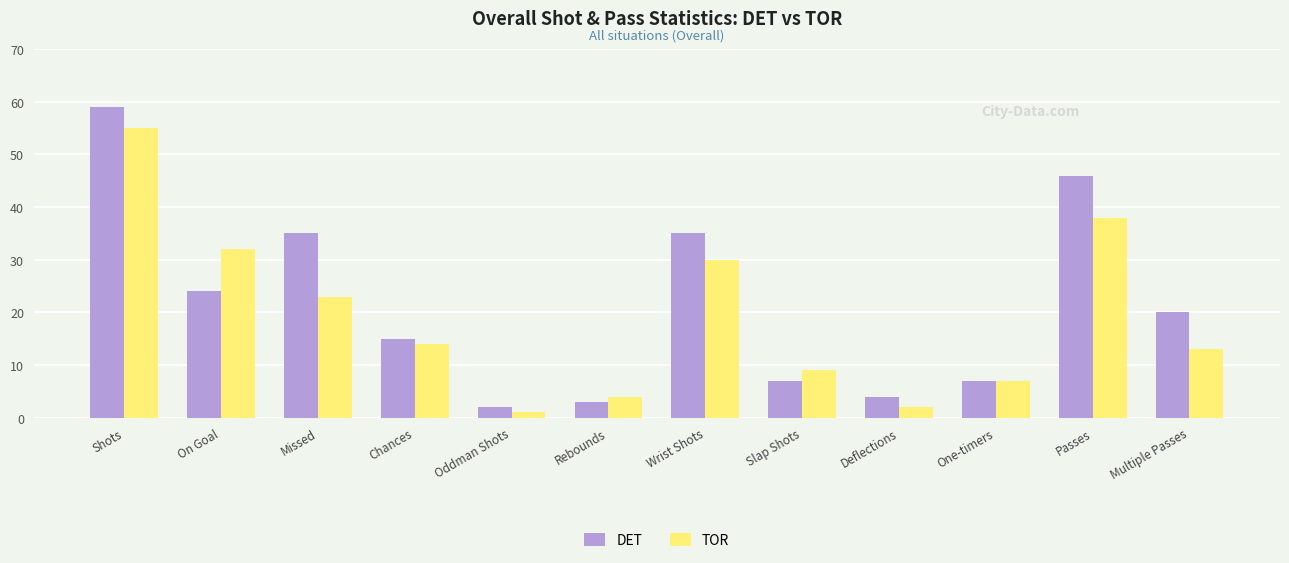

Reading left to right, list all the values displayed in this chart.

DET: Shots=59	On Goal=24	Missed=35	Chances=15	Oddman Shots=2	Rebounds=3	Wrist Shots=35	Slap Shots=7	Deflections=4	One-timers=7	Passes=46	Multiple Passes=20
TOR: Shots=55	On Goal=32	Missed=23	Chances=14	Oddman Shots=1	Rebounds=4	Wrist Shots=30	Slap Shots=9	Deflections=2	One-timers=7	Passes=38	Multiple Passes=13